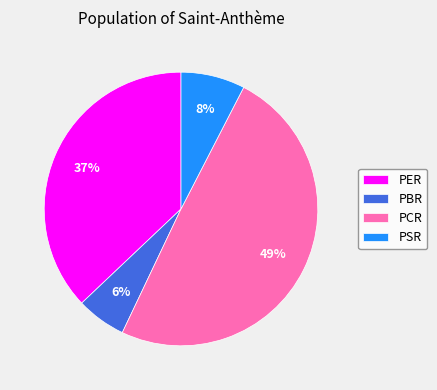

Between PCR and PBR, which is larger?

PCR